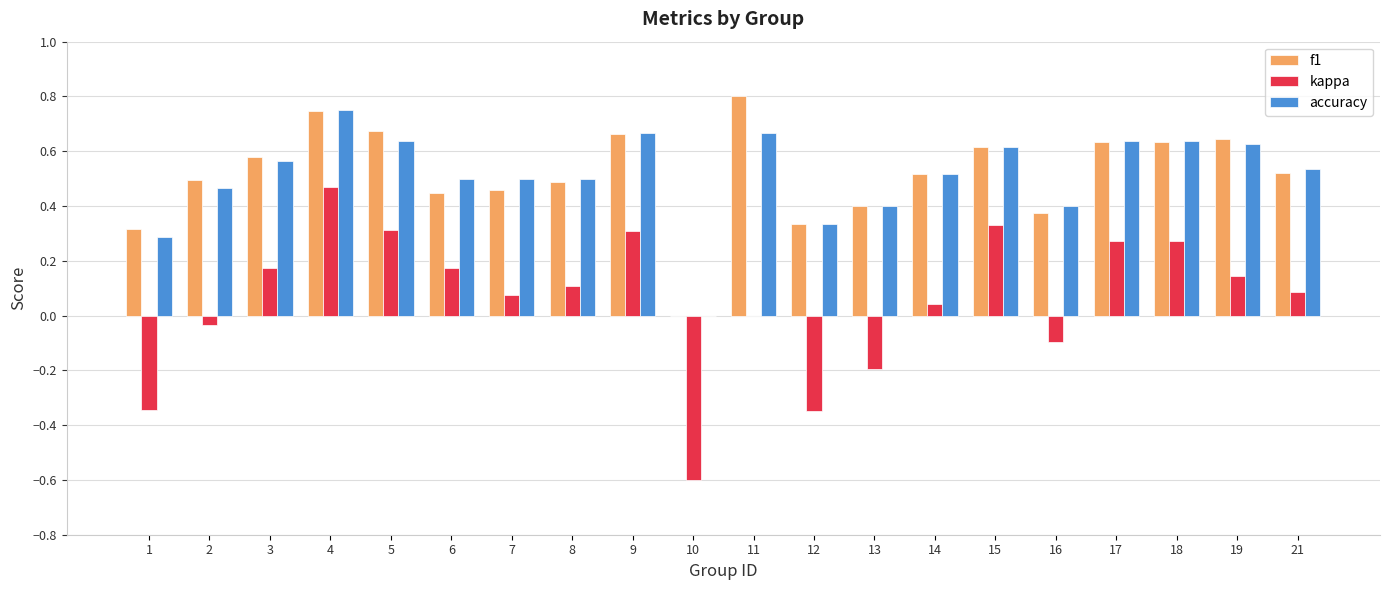

What is the total value across all series at 21?

1.1